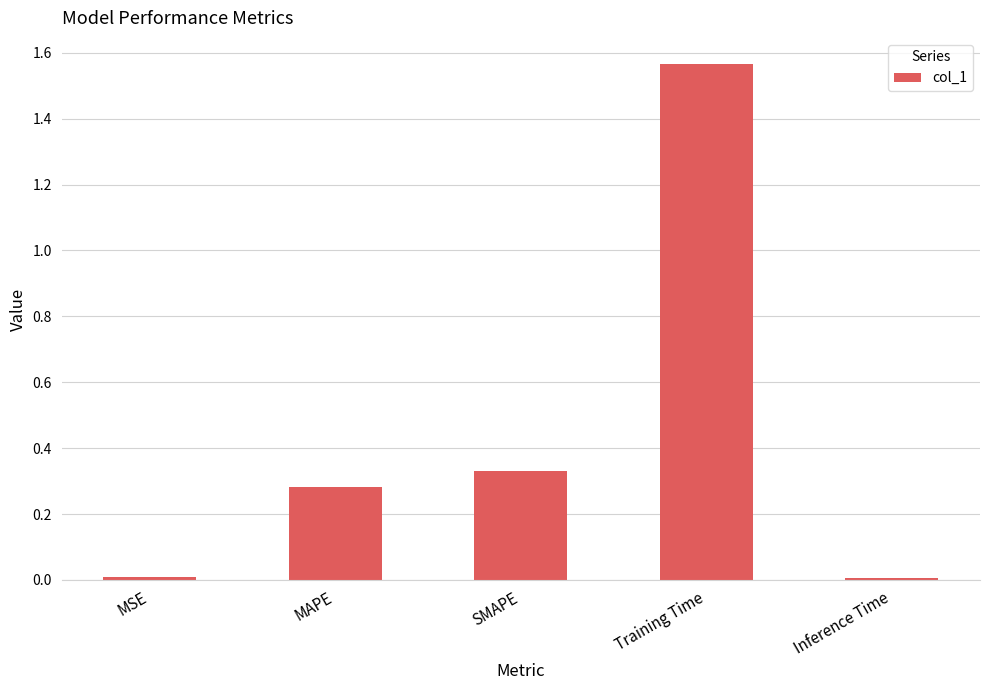

The value at MSE is 0.0. True or false?

True